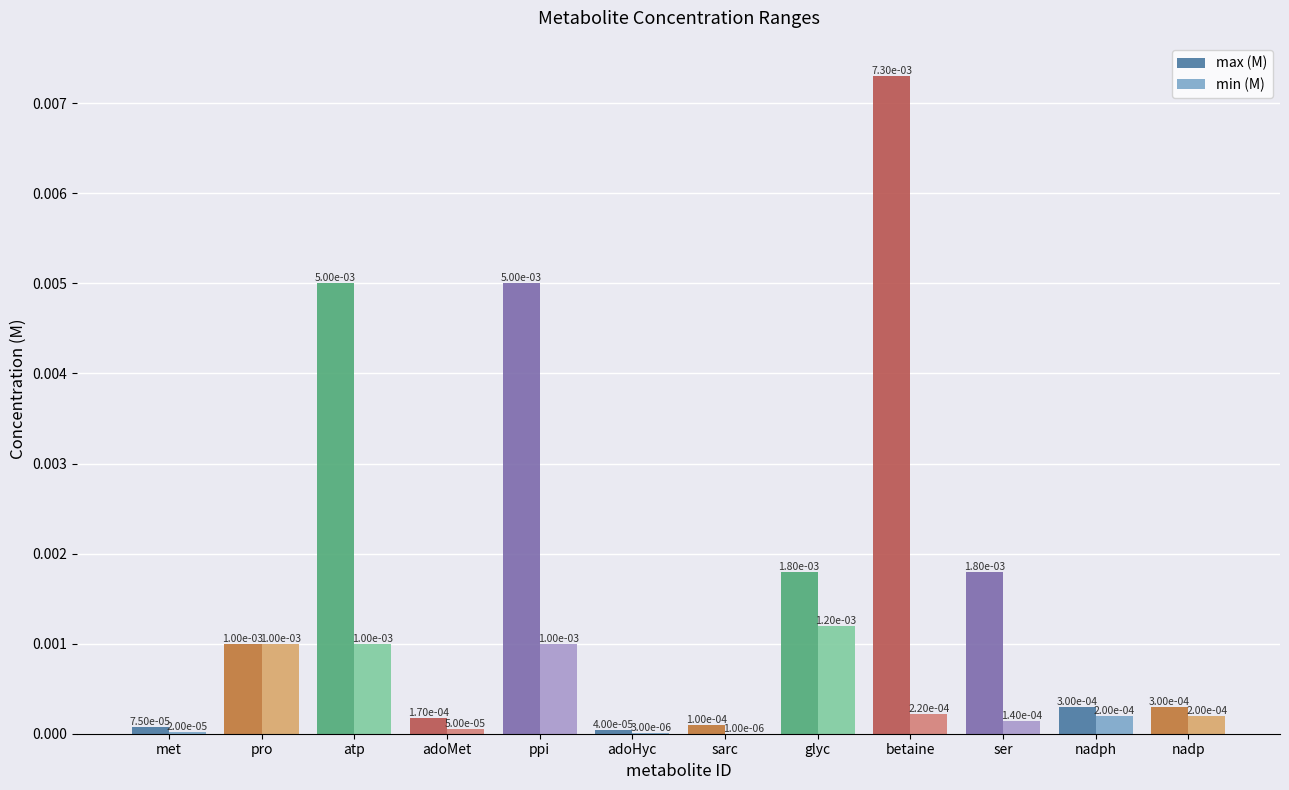

Which series has the largest range (max minus min)?

max (M)